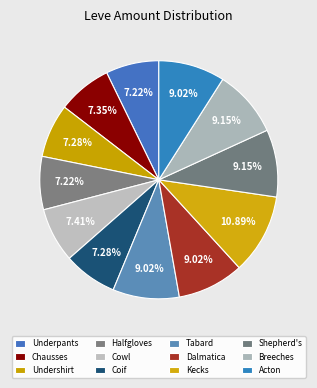

Which slice is the smallest?

Hempen Underpants